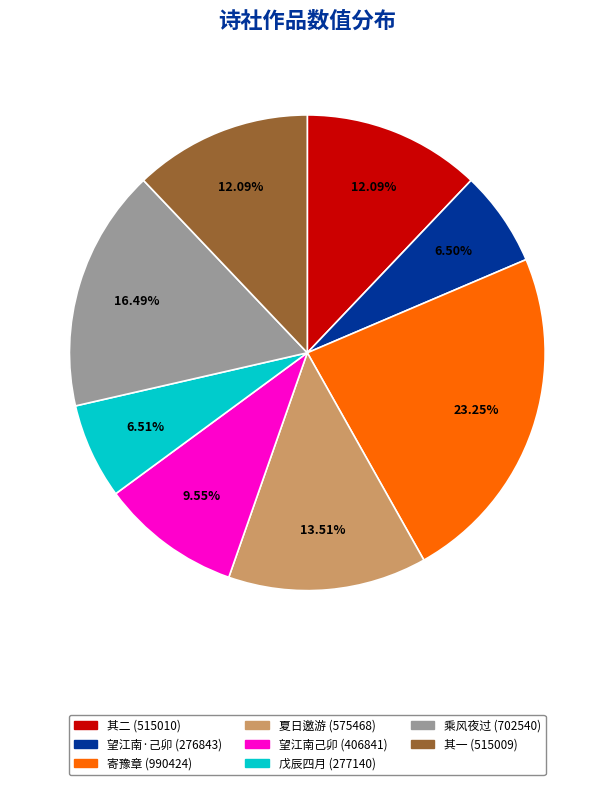

To the nearest percent, what is the average slice percentage?

12%